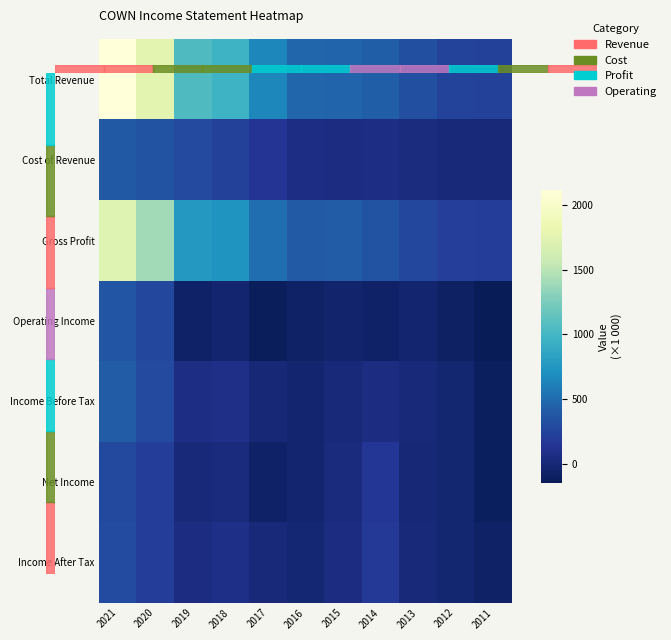

At 2013, list the series in order from smallest to largest.

Operating Income, Net Income, Income After Tax, Income Before Tax, Cost of Revenue, Gross Profit, Total Revenue